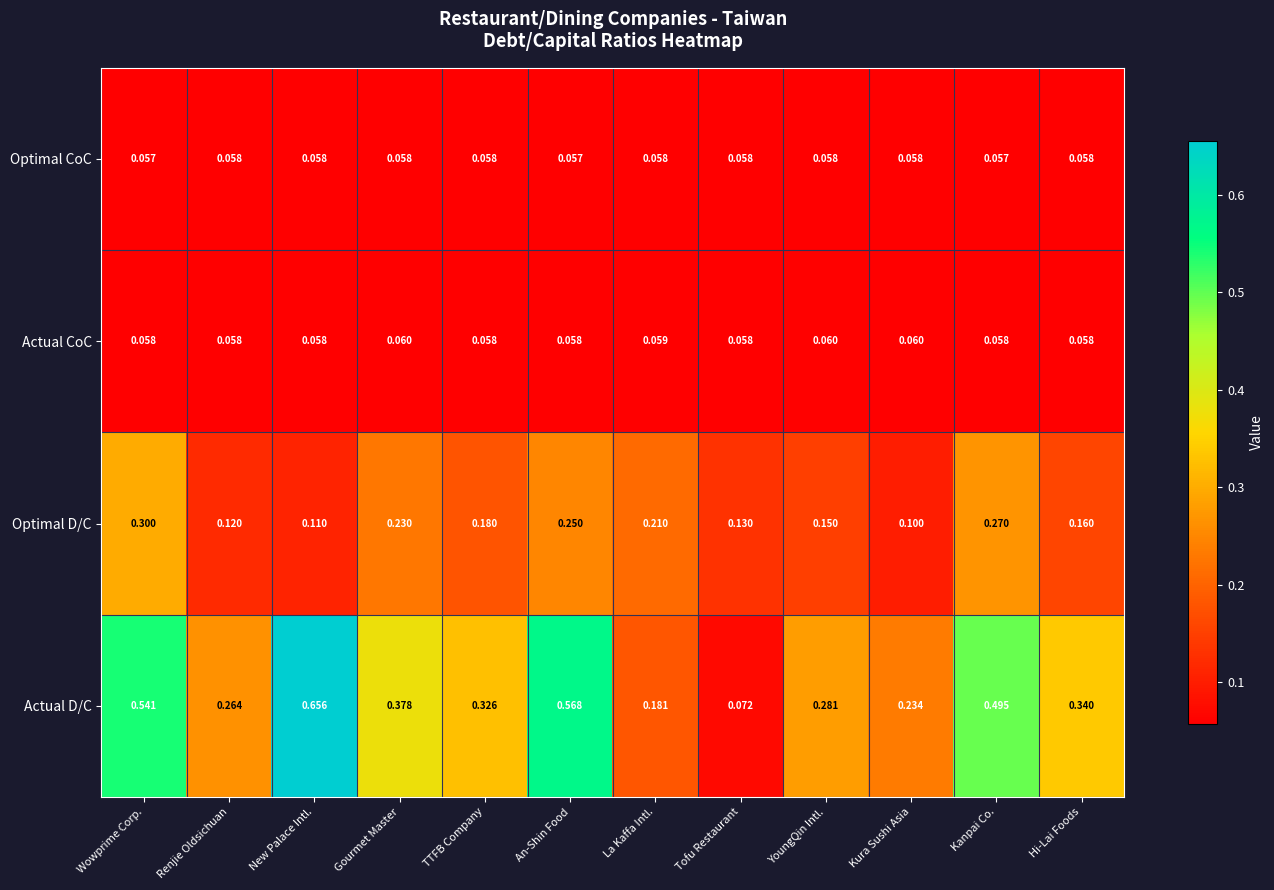

Rank the series at Wowprime Corp. from highest to lowest value.

Actual D/C, Optimal D/C, Actual CoC, Optimal CoC